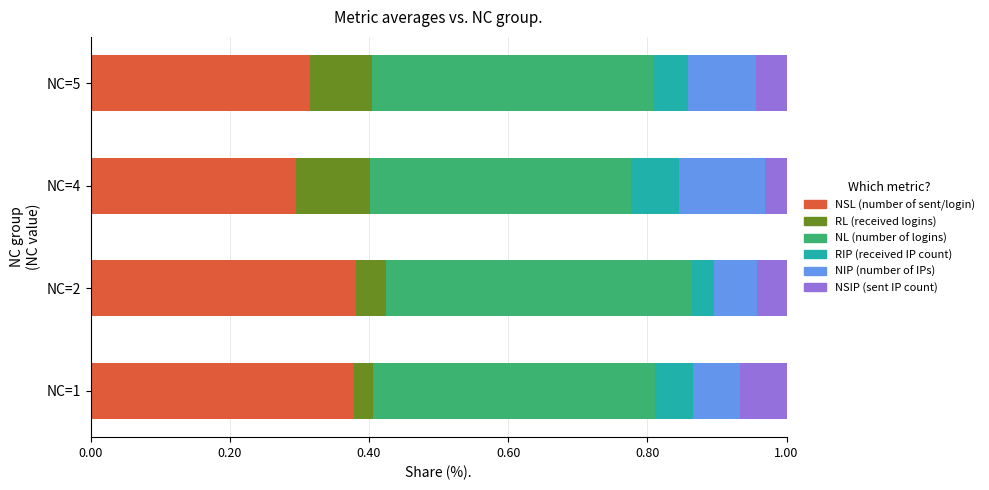

What is the total value across all series at NC=5?

1.0